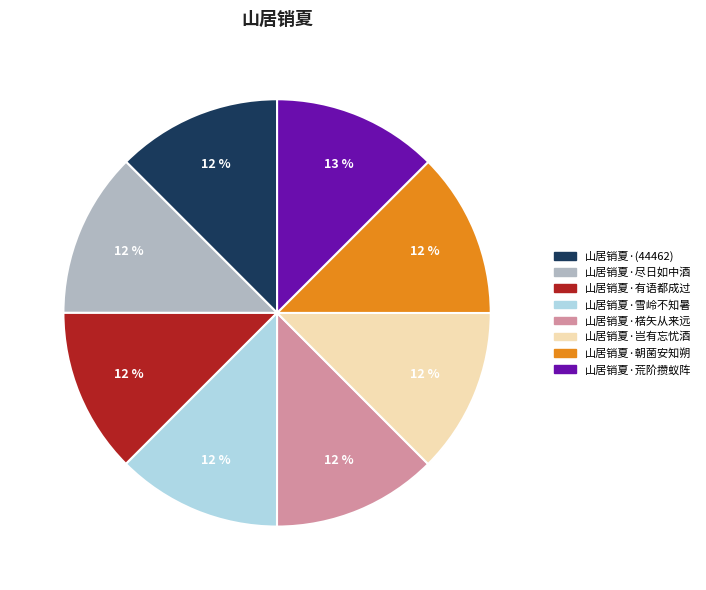

Approximately how many times larger is the value at 山居销夏·岂有忘忧酒 compared to 山居销夏·朝菌安知朔?

1.0